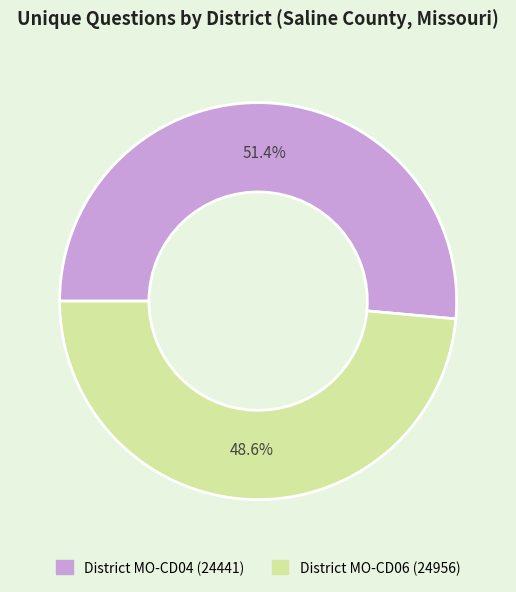

What is the ratio of the value at District MO-CD06 (24956) to the value at District MO-CD04 (24441)?

0.9